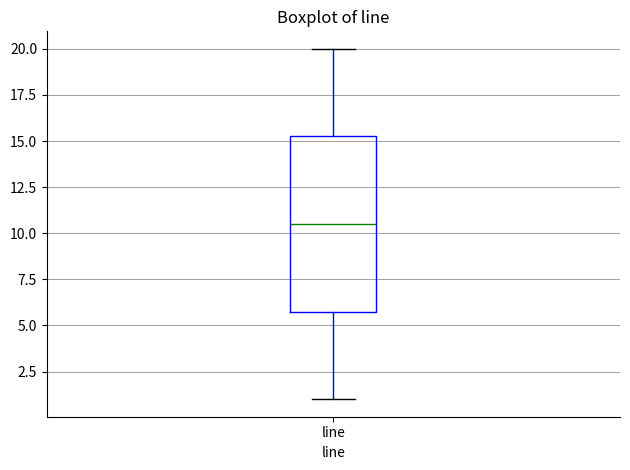

Where does the lower whisker of the box for line end on the y-axis? The values are not printed on the chart, so give them approximately, as read against the axis.

1.0